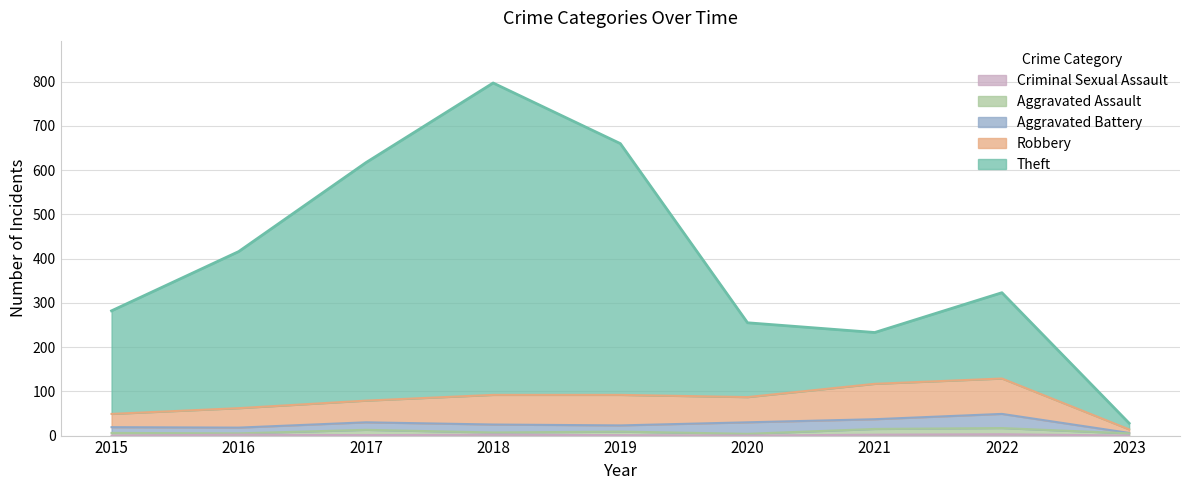

Which series has the largest total across all categories?

Theft